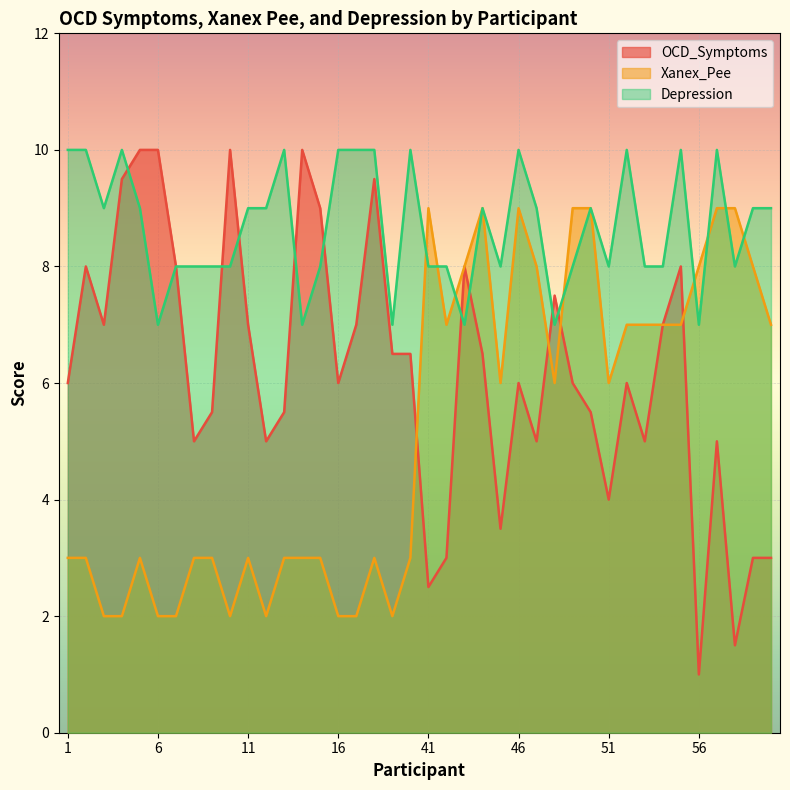

Reading left to right, what are all the values shown in this chart?

OCD_Symptoms: 6.0	8.0	7.0	9.5	10.0	10.0	8.0	5.0	5.5	10.0	7.0	5.0	5.5	10.0	9.0	6.0	7.0	9.5	6.5	6.5	2.5	3.0	8.0	6.5	3.5	6.0	5.0	7.5	6.0	5.5	4.0	6.0	5.0	7.0	8.0	1.0	5.0	1.5	3.0	3.0
Xanex_Pee: 3.0	3.0	2.0	2.0	3.0	2.0	2.0	3.0	3.0	2.0	3.0	2.0	3.0	3.0	3.0	2.0	2.0	3.0	2.0	3.0	9.0	7.0	8.0	9.0	6.0	9.0	8.0	6.0	9.0	9.0	6.0	7.0	7.0	7.0	7.0	8.0	9.0	9.0	8.0	7.0
Depression: 10.0	10.0	9.0	10.0	9.0	7.0	8.0	8.0	8.0	8.0	9.0	9.0	10.0	7.0	8.0	10.0	10.0	10.0	7.0	10.0	8.0	8.0	7.0	9.0	8.0	10.0	9.0	7.0	8.0	9.0	8.0	10.0	8.0	8.0	10.0	7.0	10.0	8.0	9.0	9.0